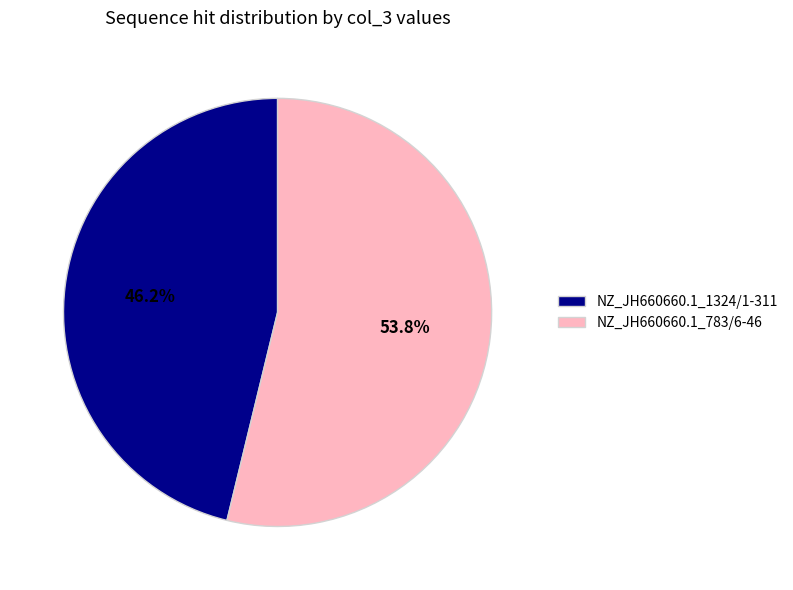

To the nearest percent, what portion does NZ_JH660660.1_783/6-46 represent?

54%